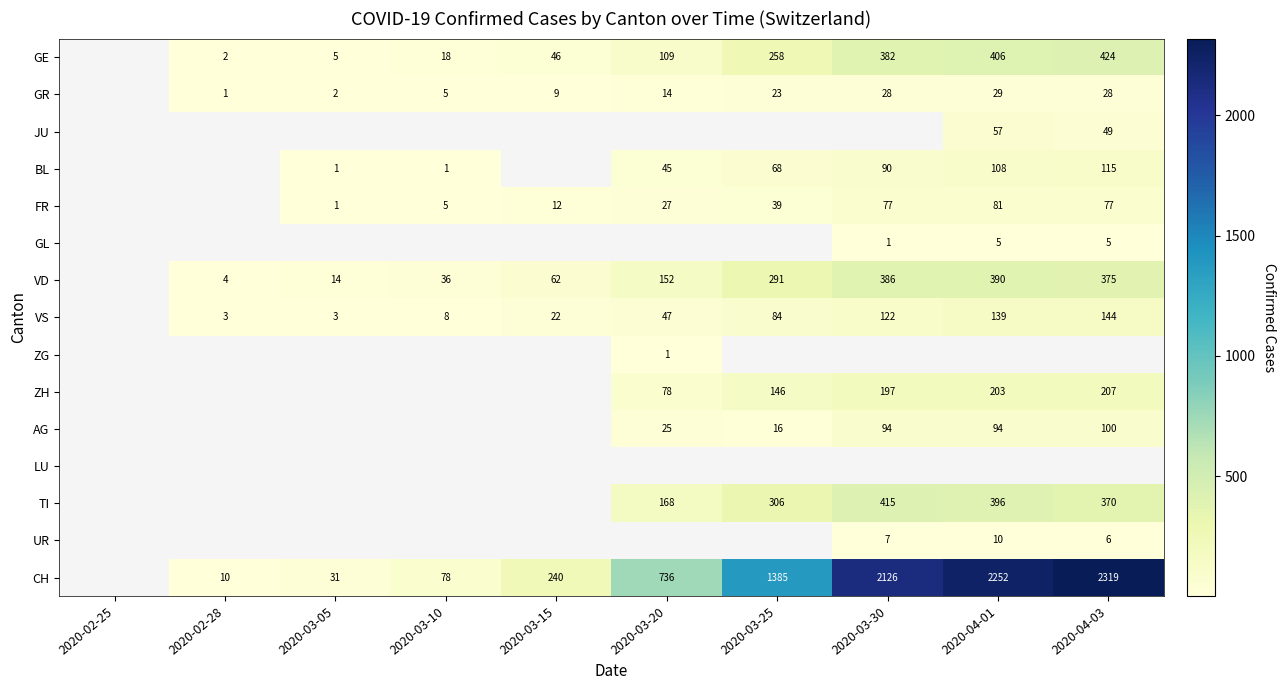

How many categories are shown in the chart?

10